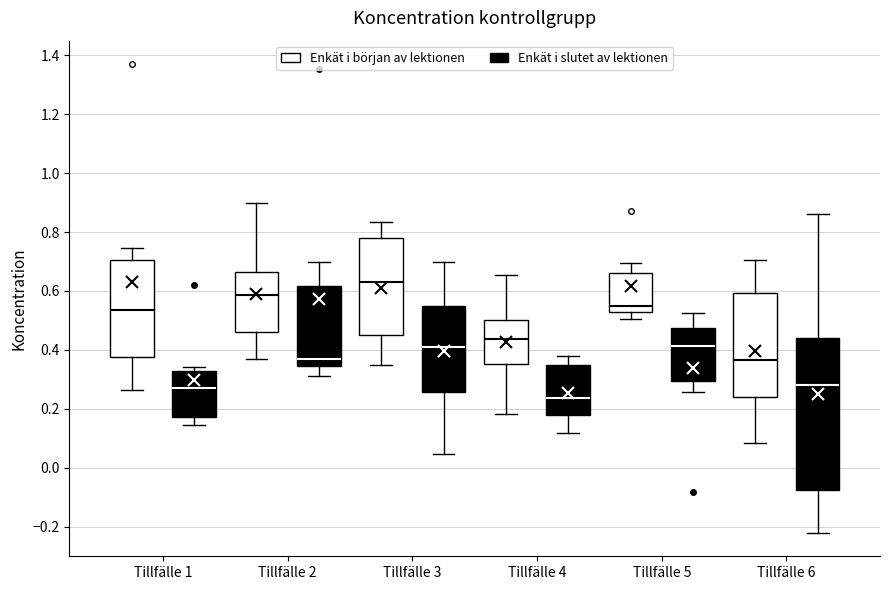

Reading left to right, transcribe this box plot: for each box, give where its median line is, the range the box spans, and where its two whiskers end, as read against the y-axis. The values are not printed on the chart, so give them approximately, as read against the axis.

Tillfälle 1 (Enkät i början av lektionen): median 0.54, box 0.38 to 0.70, whiskers 0.26 to 0.74
Tillfälle 1 (Enkät i slutet av lektionen): median 0.26, box 0.18 to 0.32, whiskers 0.14 to 0.34
Tillfälle 2 (Enkät i början av lektionen): median 0.58, box 0.46 to 0.66, whiskers 0.38 to 0.90
Tillfälle 2 (Enkät i slutet av lektionen): median 0.36, box 0.34 to 0.62, whiskers 0.32 to 0.70
Tillfälle 3 (Enkät i början av lektionen): median 0.64, box 0.46 to 0.78, whiskers 0.34 to 0.84
Tillfälle 3 (Enkät i slutet av lektionen): median 0.40, box 0.26 to 0.54, whiskers 0.04 to 0.70
Tillfälle 4 (Enkät i början av lektionen): median 0.44, box 0.36 to 0.50, whiskers 0.18 to 0.66
Tillfälle 4 (Enkät i slutet av lektionen): median 0.24, box 0.18 to 0.34, whiskers 0.12 to 0.38
Tillfälle 5 (Enkät i början av lektionen): median 0.54, box 0.52 to 0.66, whiskers 0.50 to 0.70
Tillfälle 5 (Enkät i slutet av lektionen): median 0.42, box 0.30 to 0.48, whiskers 0.26 to 0.52
Tillfälle 6 (Enkät i början av lektionen): median 0.36, box 0.24 to 0.60, whiskers 0.08 to 0.70
Tillfälle 6 (Enkät i slutet av lektionen): median 0.28, box -0.08 to 0.44, whiskers -0.22 to 0.86